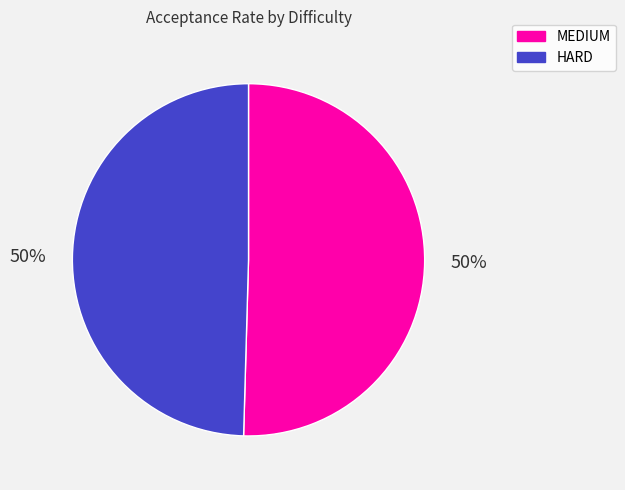

How many slices are in this pie chart?

2